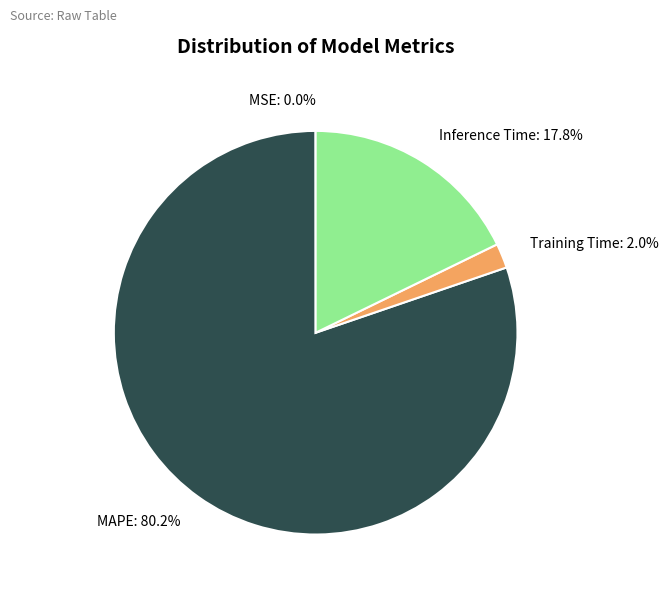

Combined, do MAPE and Training Time account for over 50%?

Yes